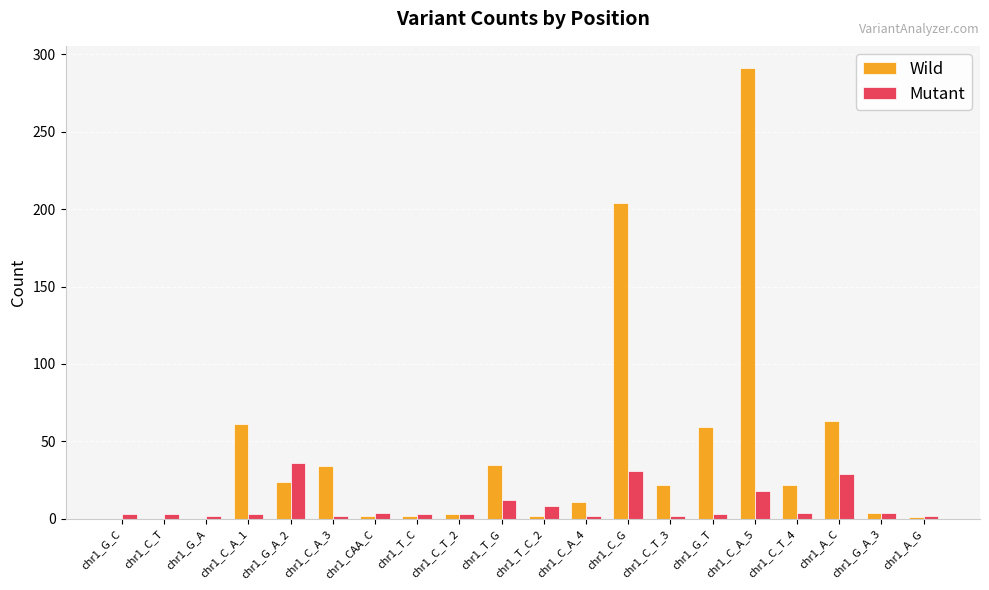

At which category is the sum across all series the highest?

chr1_C_A_5